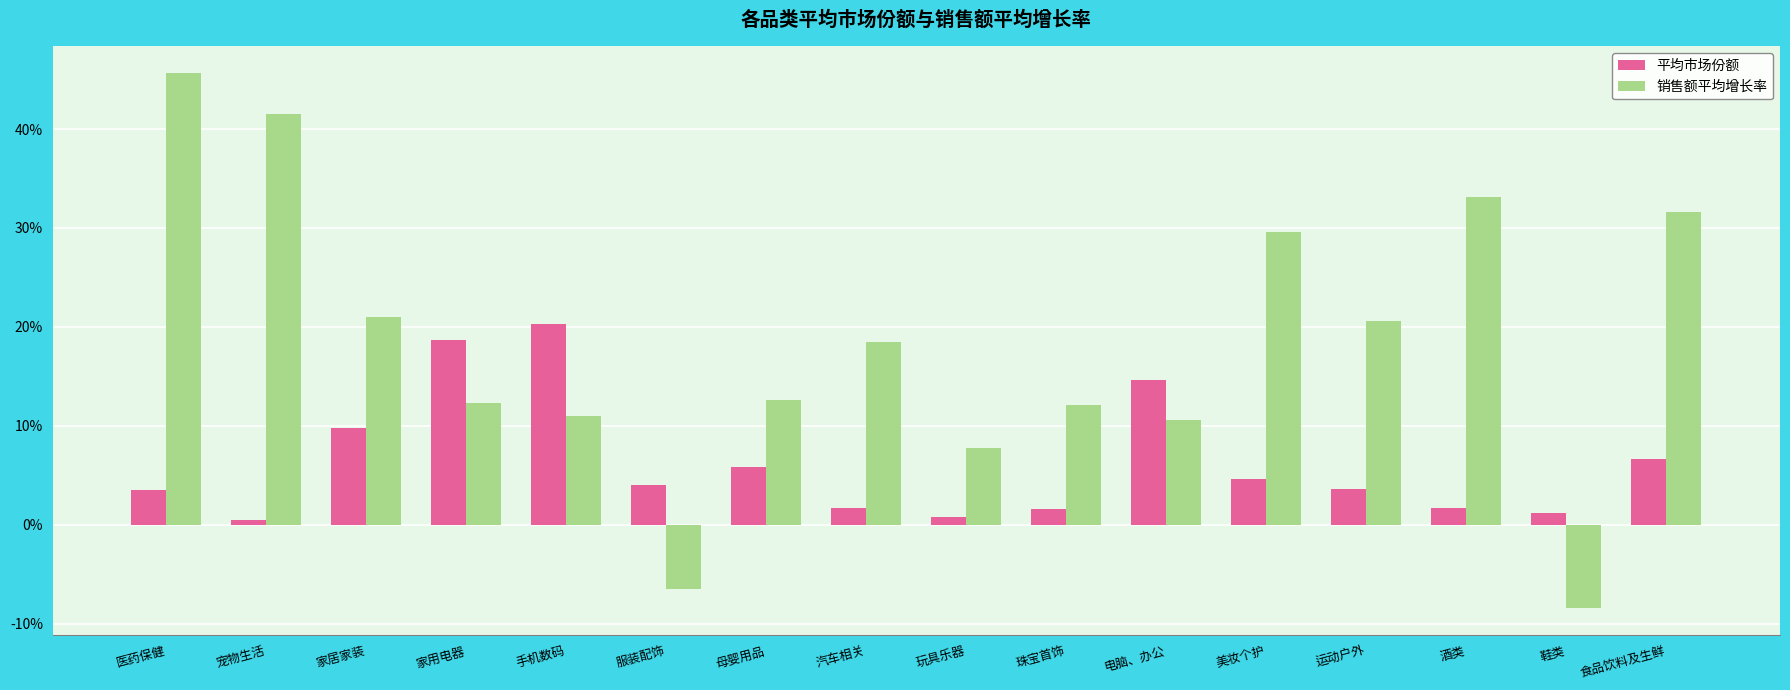

What are all the series names shown in the legend?

平均市场份额, 销售额平均增长率